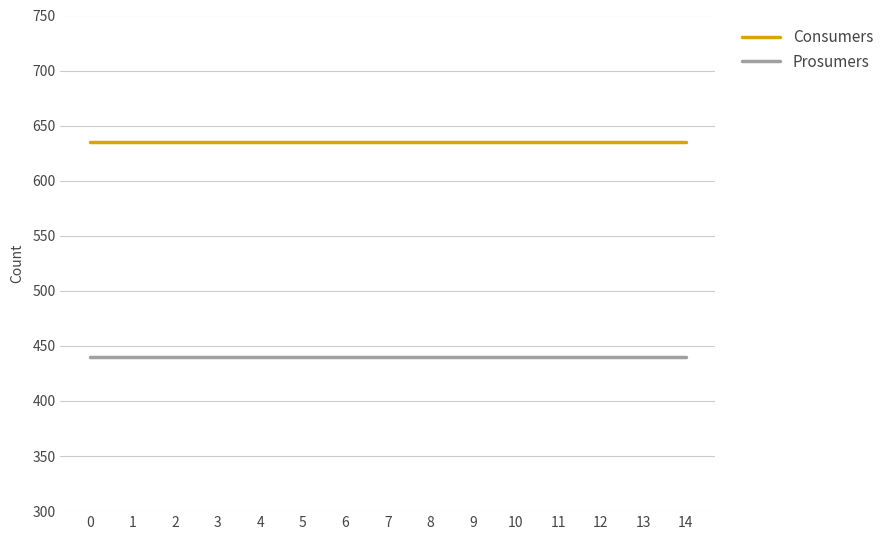

What is the difference between the highest and lowest values at 4?

195